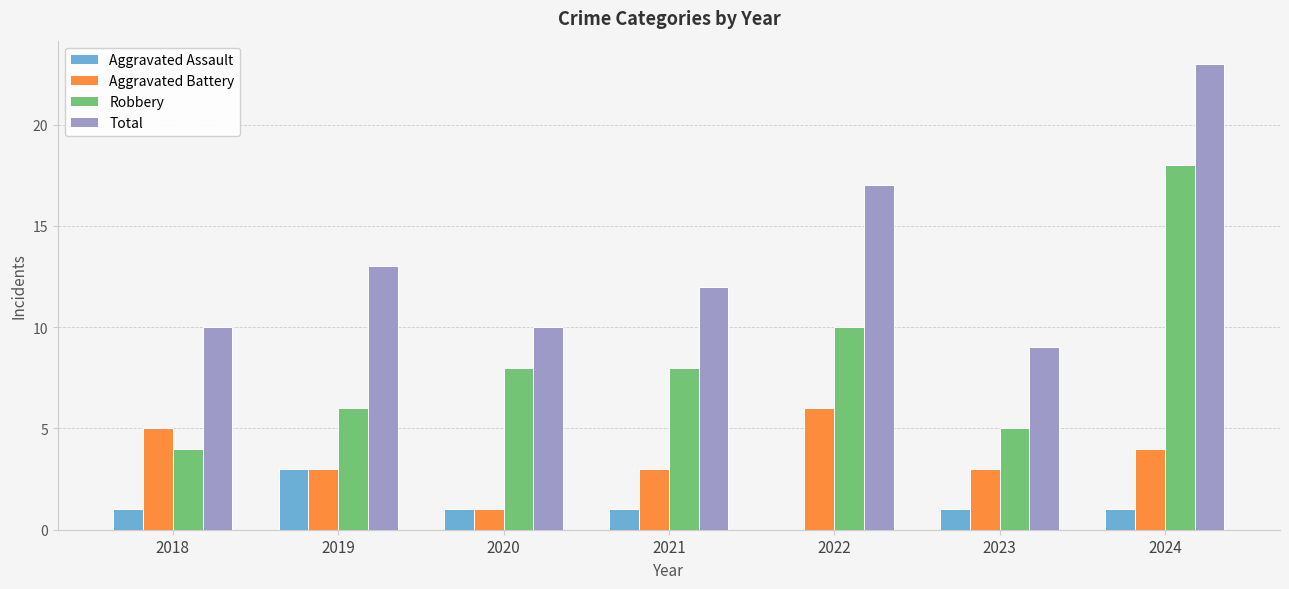

Is the value of Aggravated Assault at 2022 greater than the value of Robbery at 2021?

No